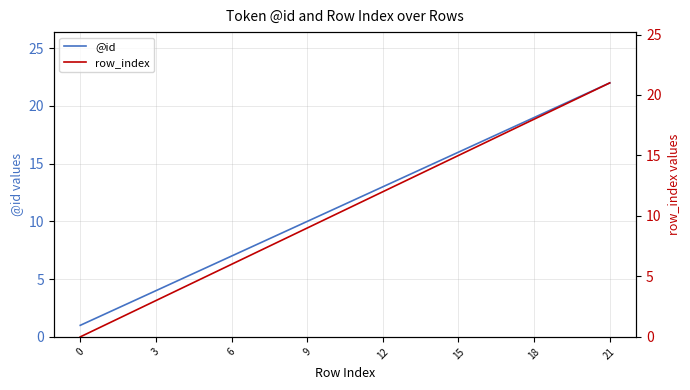

Is it true that row_index equals 11 at 18?

False